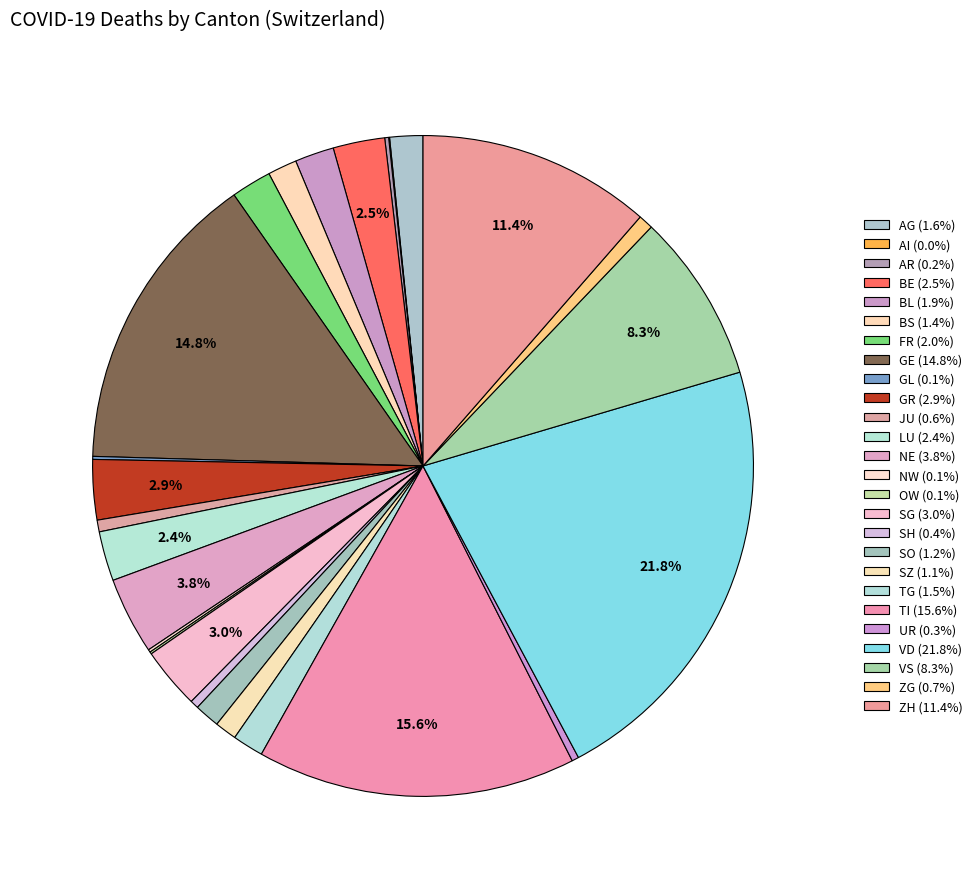

Is it true that TG is 2% of the pie?

True